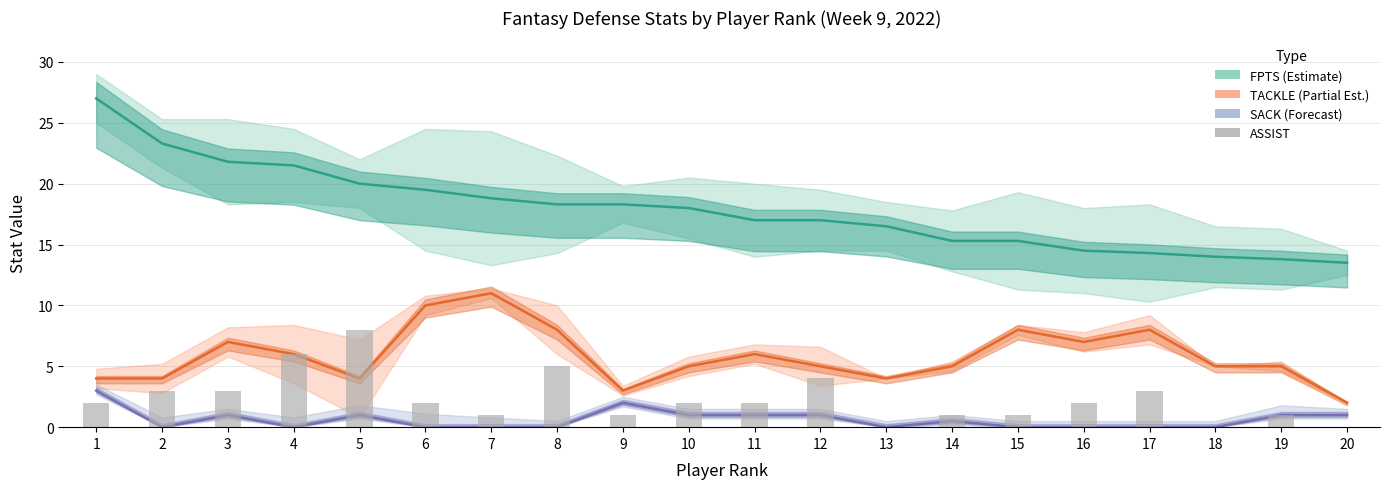

What is the change in value from 8 to 15?

-4